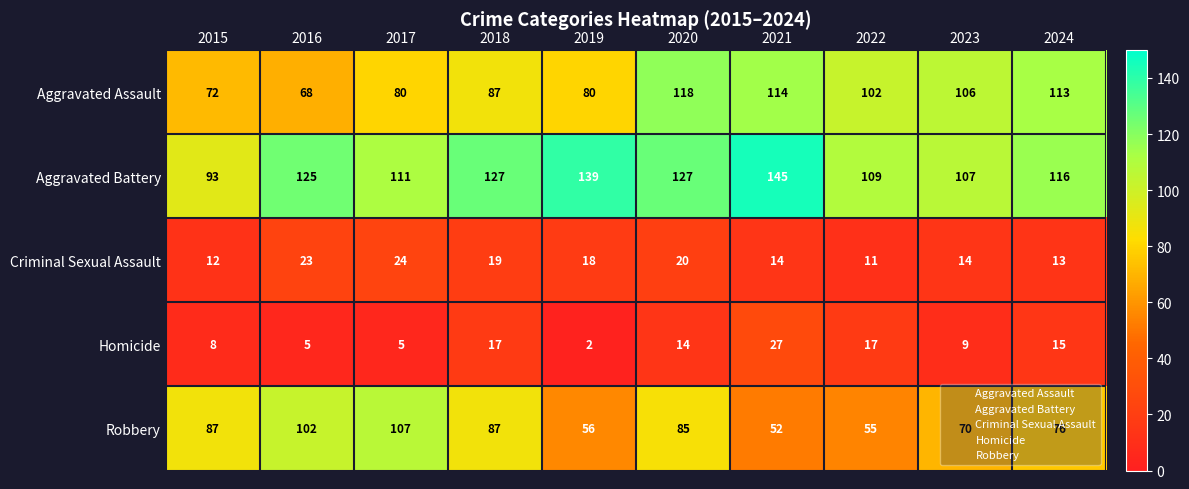

What is the sum of all Robbery values?

777